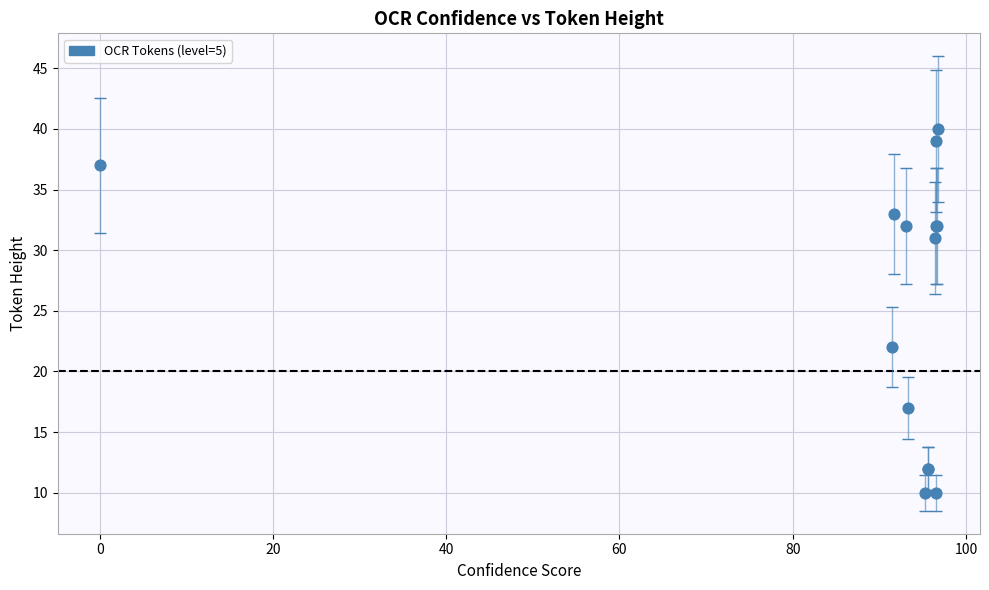

What Y value in the scatter plot is closest to 25?

22